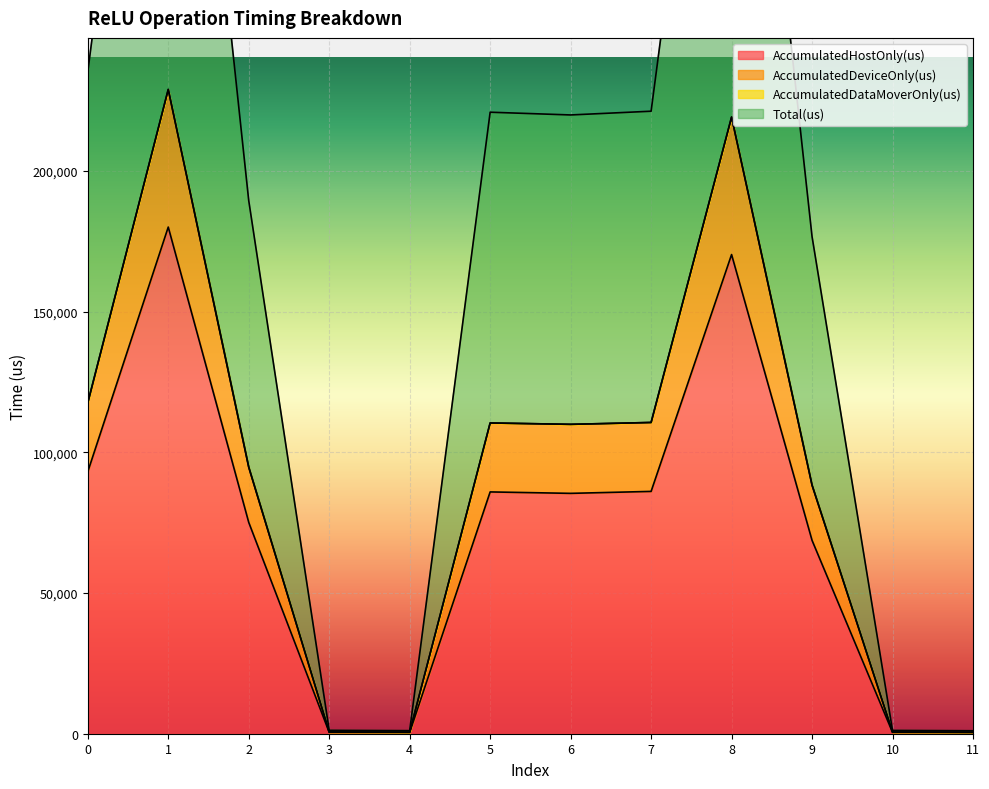

What is the difference between the maximum and minimum values in the AccumulatedHostOnly(us) series?

179683.6